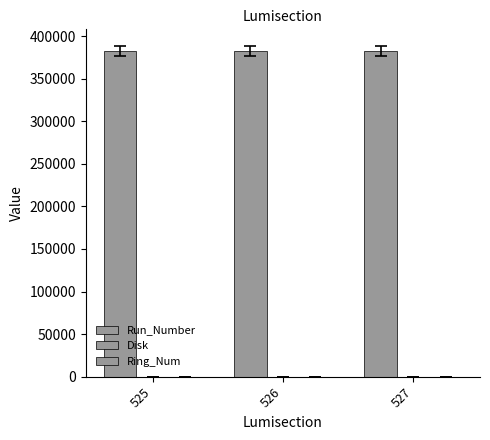

What is the greatest value displayed?

382834